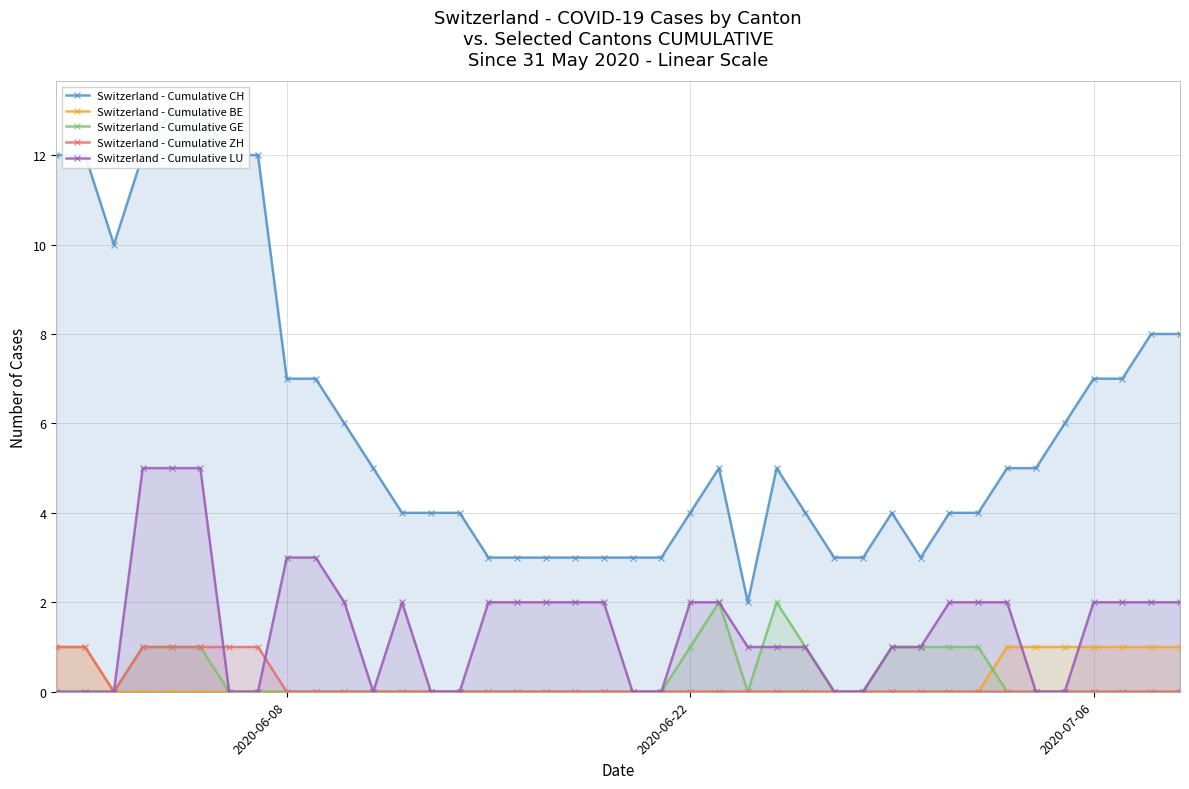

Is it true that Switzerland - Cumulative BE equals 0 at 30?

False